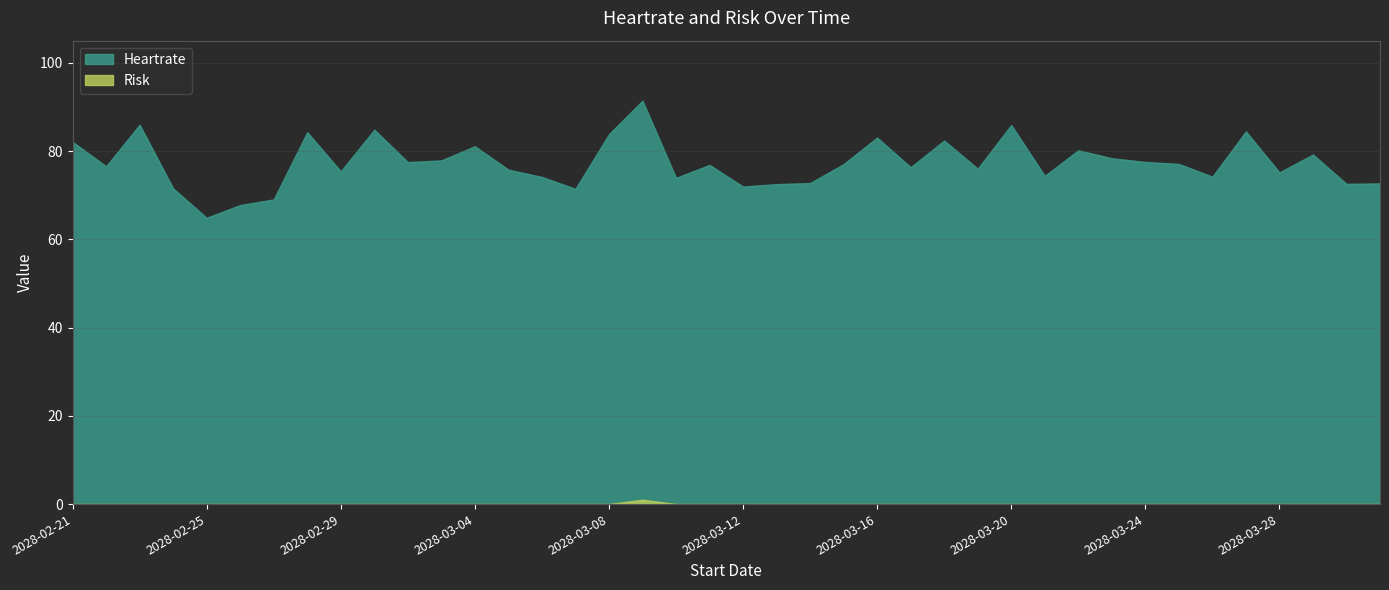

Does the chart have visible grid lines?

Yes